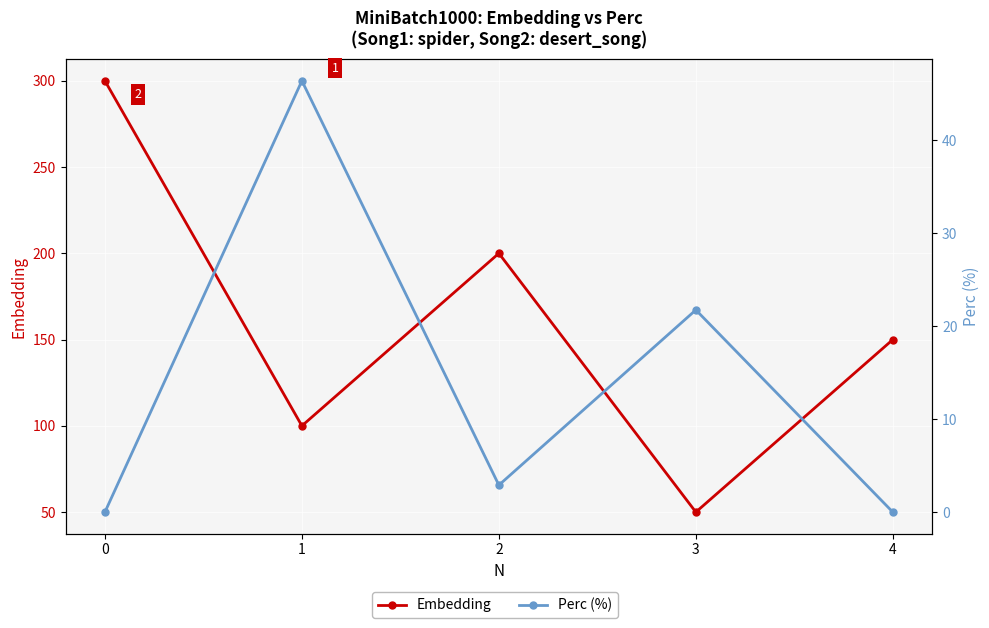

List the labels in order of Embedding value, largest first.

0, 2, 4, 1, 3